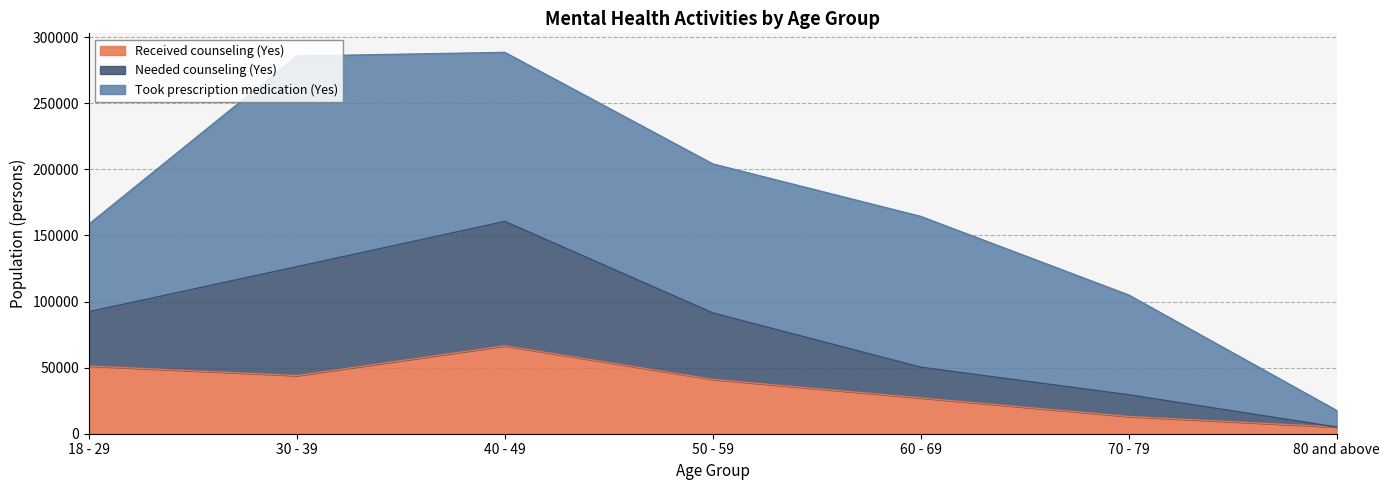

The value of Needed counseling (Yes) at 30 - 39 is 126369. True or false?

True